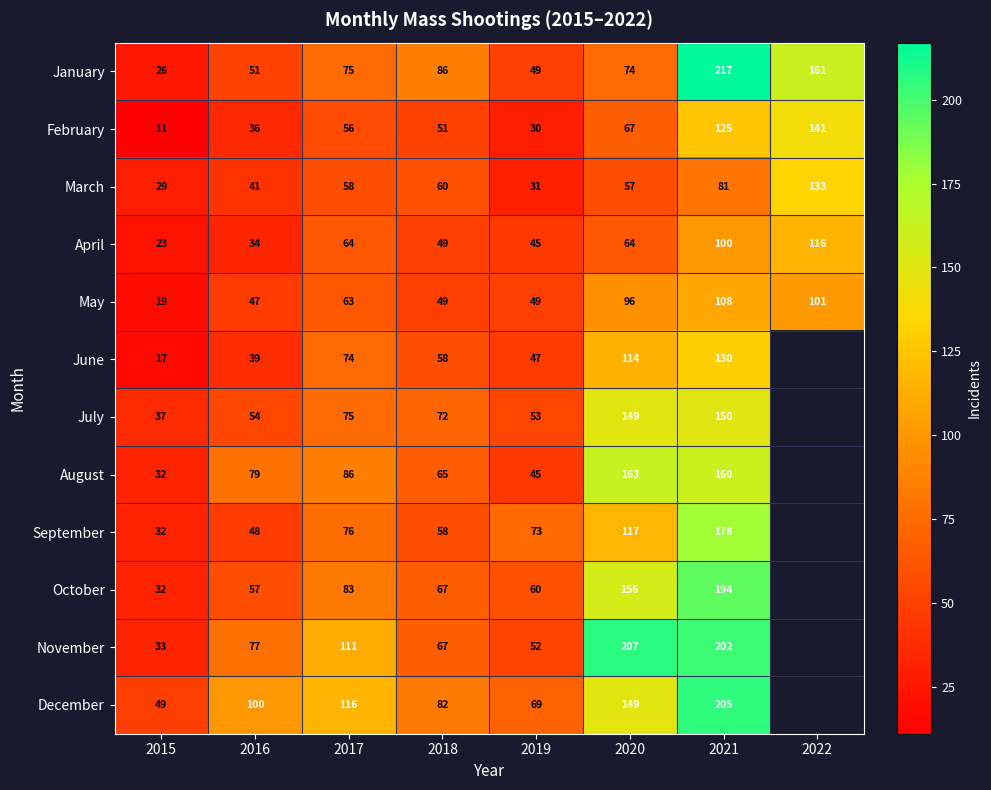

List the labels in order of February value, largest first.

2022, 2021, 2020, 2017, 2018, 2016, 2019, 2015